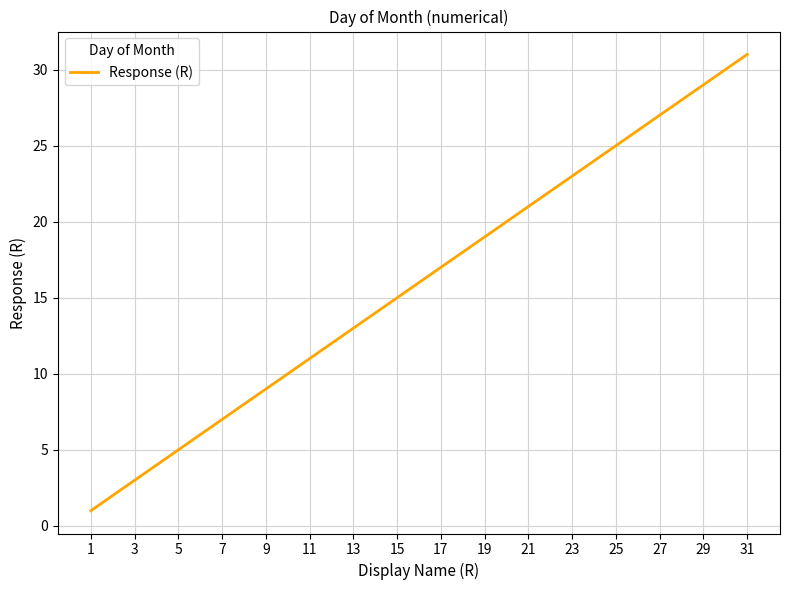

How many series are shown in this chart?

1